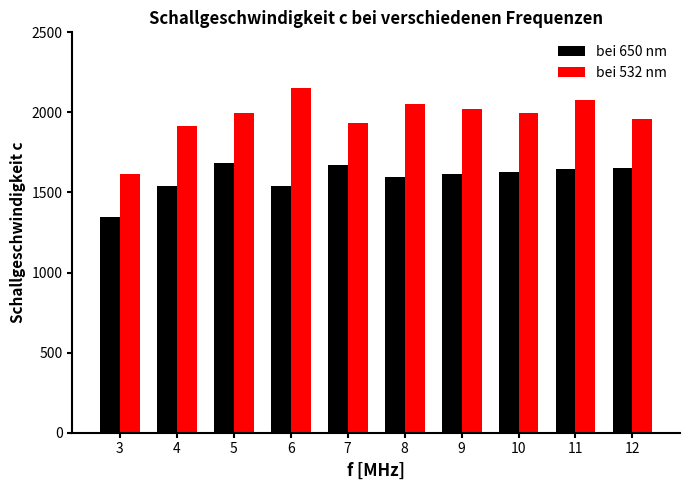

Does the chart contain any negative values?

No